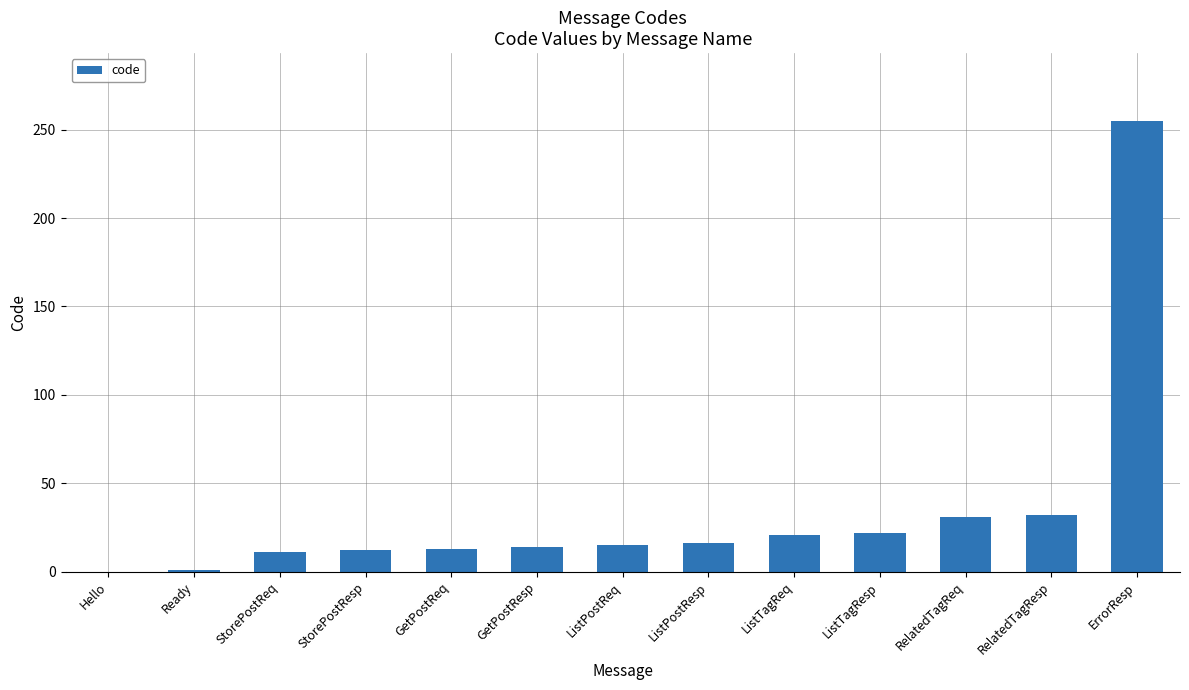

Which label corresponds to the largest value in the chart?

ErrorResp